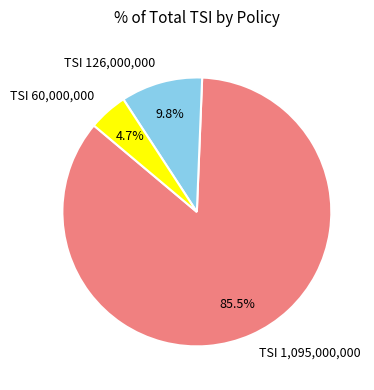

Which slice is the smallest?

TSI 60,000,000